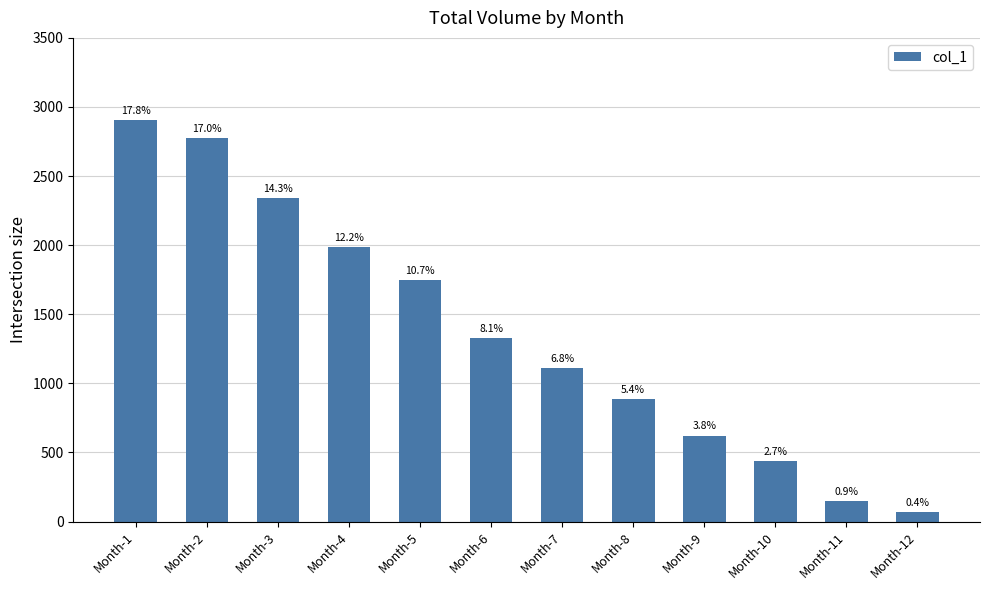

Reading right to left, transcribe all the data shown in this chart.

Month-12=66	Month-11=146	Month-10=435	Month-9=622	Month-8=886	Month-7=1110	Month-6=1328	Month-5=1746	Month-4=1988	Month-3=2343	Month-2=2772	Month-1=2904